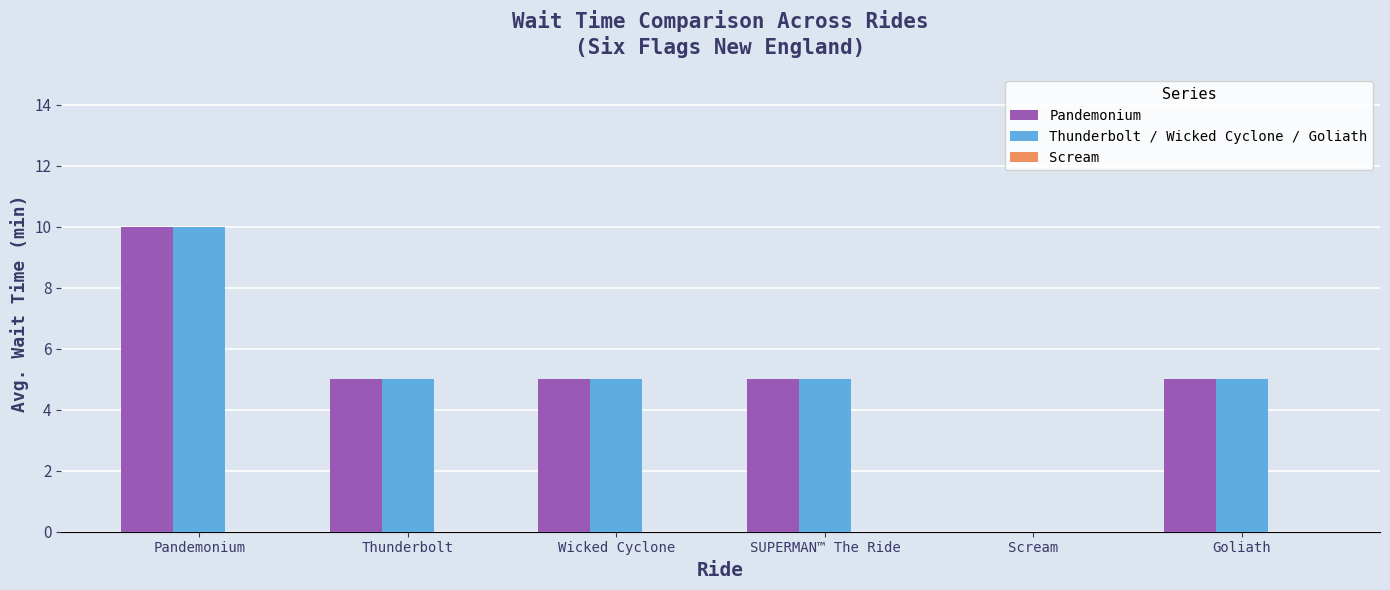

The Thunderbolt / Wicked Cyclone / Goliath series shows 3 at Goliath. True or false?

False